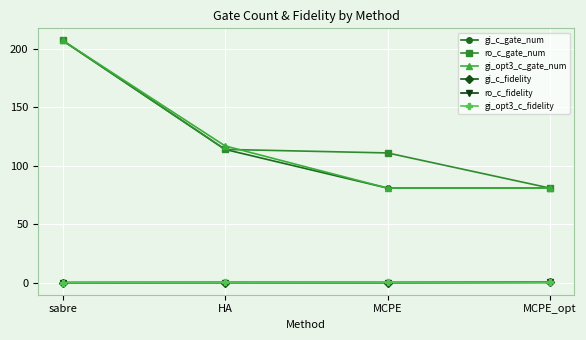

What is the average value of the gi_c_fidelity series?

0.4